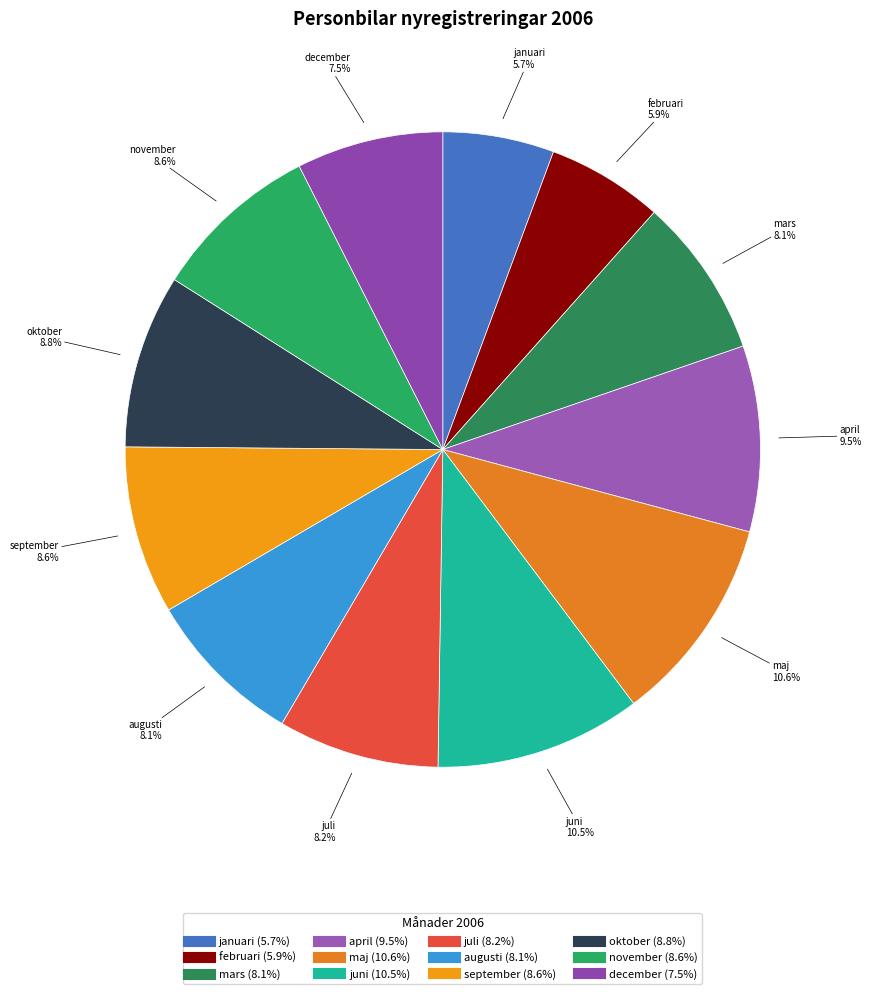

To the nearest percent, what is the difference between the largest and smallest slice percentages?

5%